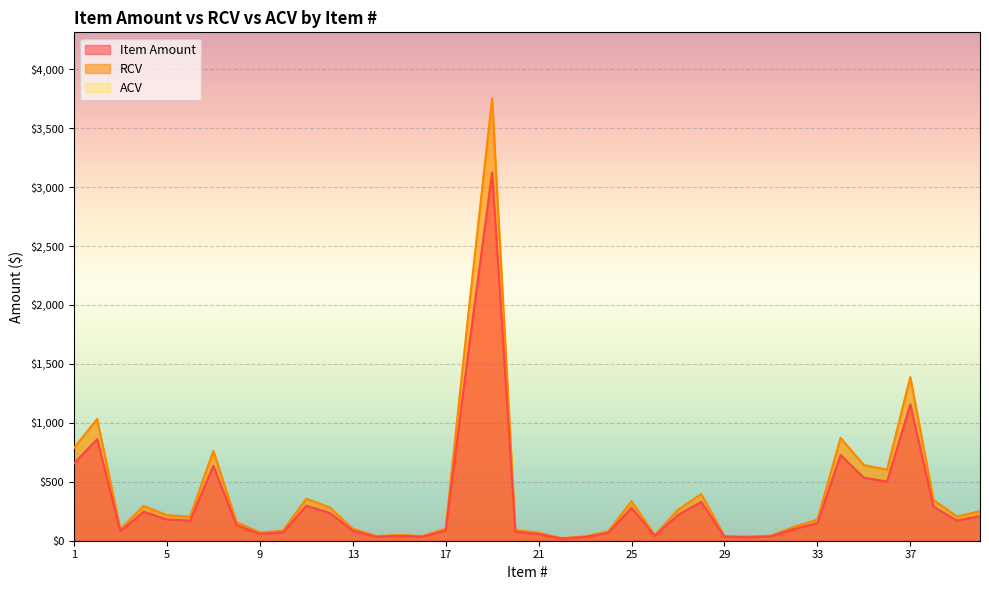

Reading left to right, list all the values displayed in this chart.

Item Amount: 1=655.5	2=861.0	3=82.0	4=245.6	5=180.6	6=169.8	7=635.7	8=132.0	9=57.8	10=70.4	11=297.0	12=236.8	13=85.4	14=33.3	15=40.6	16=33.6	17=86.1	18=1638.5	19=3125.2	20=75.3	21=56.1	22=17.8	23=31.0	24=66.5	25=279.5	26=40.6	27=218.5	28=330.0	29=33.6	30=29.4	31=35.8	32=99.0	33=149.1	34=727.0	35=534.5	36=502.4	37=1156.6	38=288.0	39=171.1	40=208.5
RCV: 1=786.6	2=1033.2	3=98.3	4=294.8	5=216.7	6=203.7	7=762.8	8=158.4	9=69.4	10=84.5	11=356.4	12=284.2	13=102.5	14=40.0	15=48.8	16=40.3	17=103.3	18=1966.2	19=3750.3	20=90.3	21=67.3	22=21.4	23=37.2	24=79.8	25=335.4	26=48.7	27=262.2	28=396.0	29=40.3	30=35.3	31=43.0	32=118.8	33=178.9	34=872.4	35=641.4	36=603.0	37=1387.9	38=345.6	39=205.3	40=250.2
ACV: 1=786.6	2=1033.2	3=98.3	4=294.8	5=216.7	6=203.7	7=762.8	8=158.4	9=69.4	10=84.5	11=356.4	12=284.2	13=102.5	14=40.0	15=48.8	16=40.3	17=103.3	18=1966.2	19=3750.3	20=90.3	21=67.3	22=21.4	23=37.2	24=79.8	25=335.4	26=48.7	27=262.2	28=396.0	29=40.3	30=35.3	31=43.0	32=118.8	33=178.9	34=872.4	35=641.4	36=603.0	37=1387.9	38=345.6	39=205.3	40=250.2